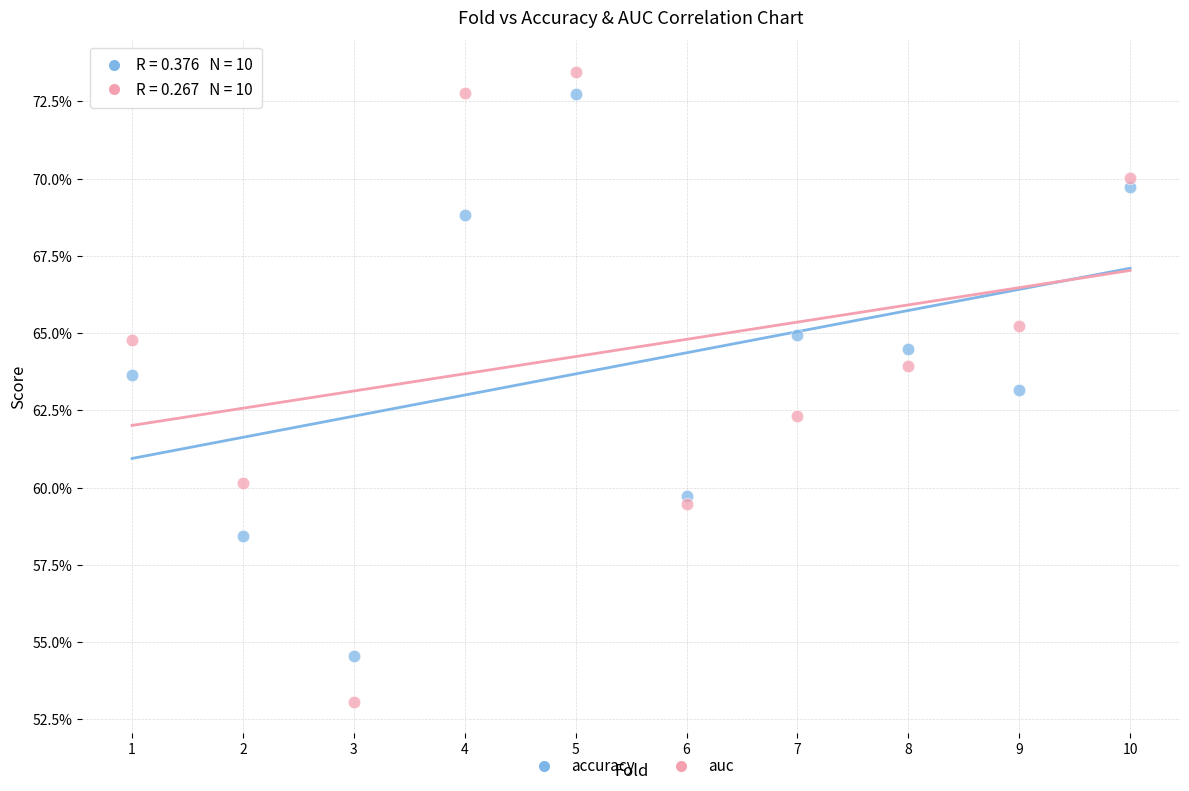

Which series has the largest Y range (max minus min)?

auc